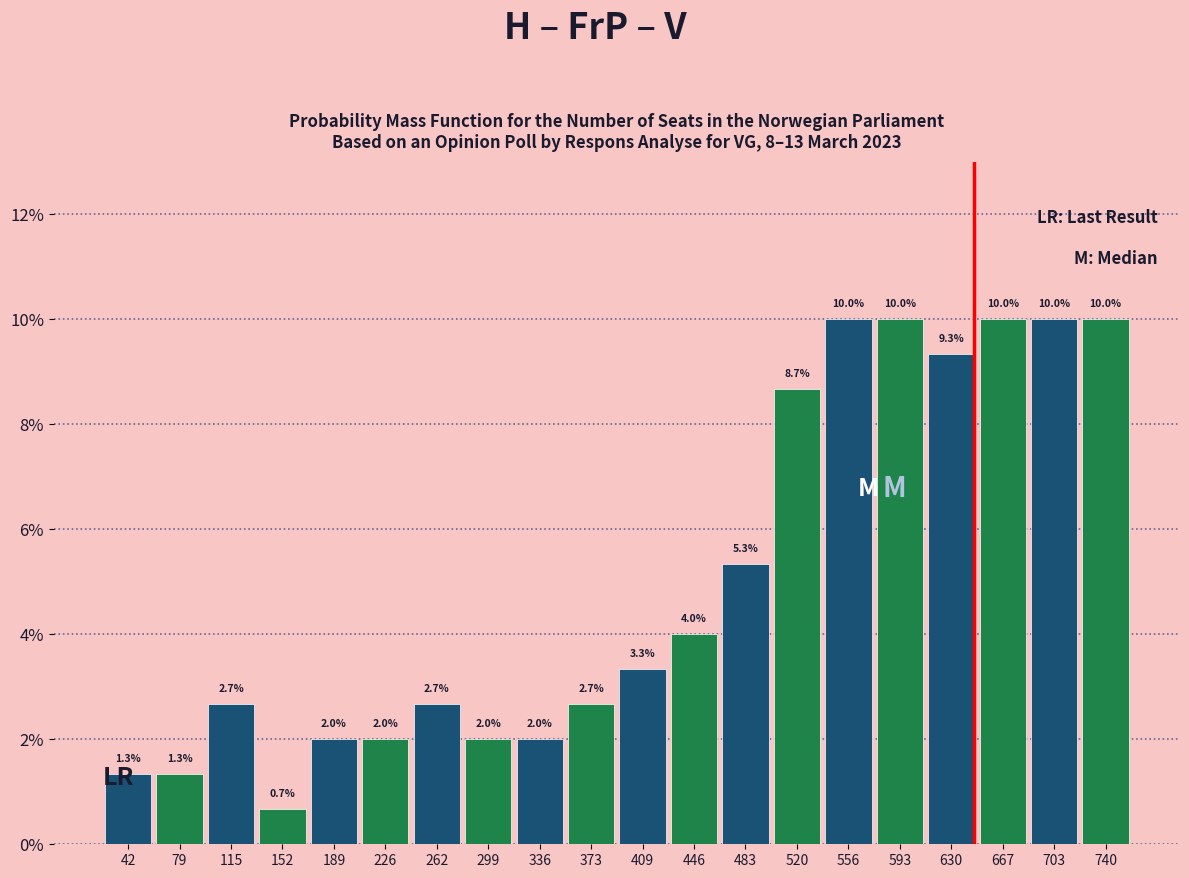

Reading left to right, transcribe this chart: for each bar, give the range it covers on the x-axis and its height. The bar edges are not printed on the chart, so give them approximately, as read against the axis.

25 to 60: 1.3
60 to 100: 1.3
100 to 135: 2.7
135 to 170: 0.7
170 to 210: 2.0
210 to 245: 2.0
245 to 280: 2.7
280 to 320: 2.0
320 to 355: 2.0
355 to 390: 2.7
390 to 430: 3.3
430 to 465: 4.0
465 to 500: 5.3
500 to 540: 8.7
540 to 575: 10.0
575 to 610: 10.0
610 to 650: 9.3
650 to 685: 10.0
685 to 720: 10.0
720 to 760: 10.0